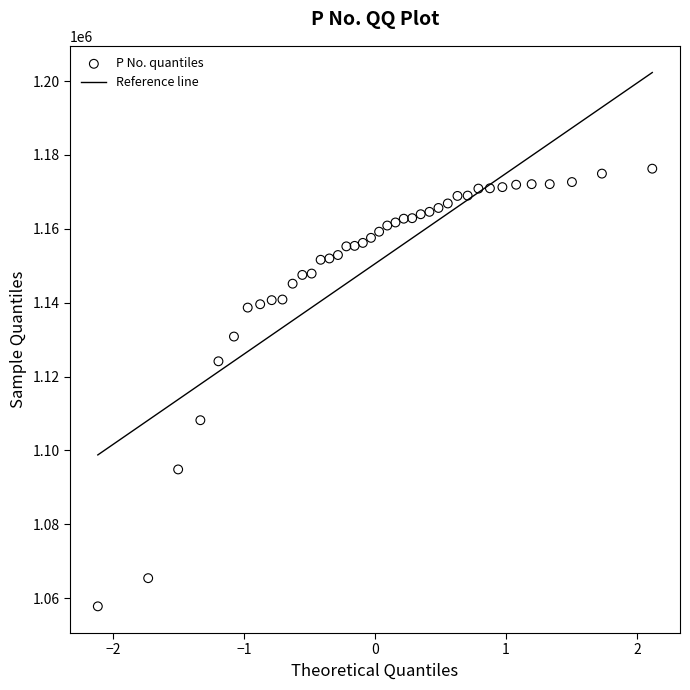

What is the range of Y values (max minus min)?

118502